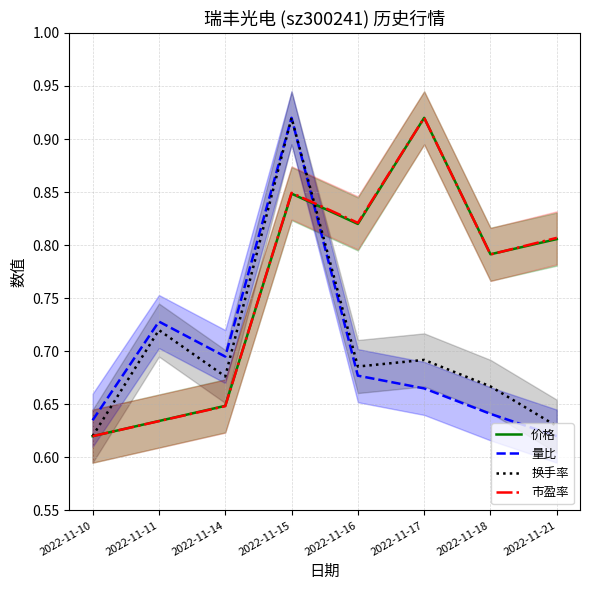

Which series has the largest range (max minus min)?

市盈率